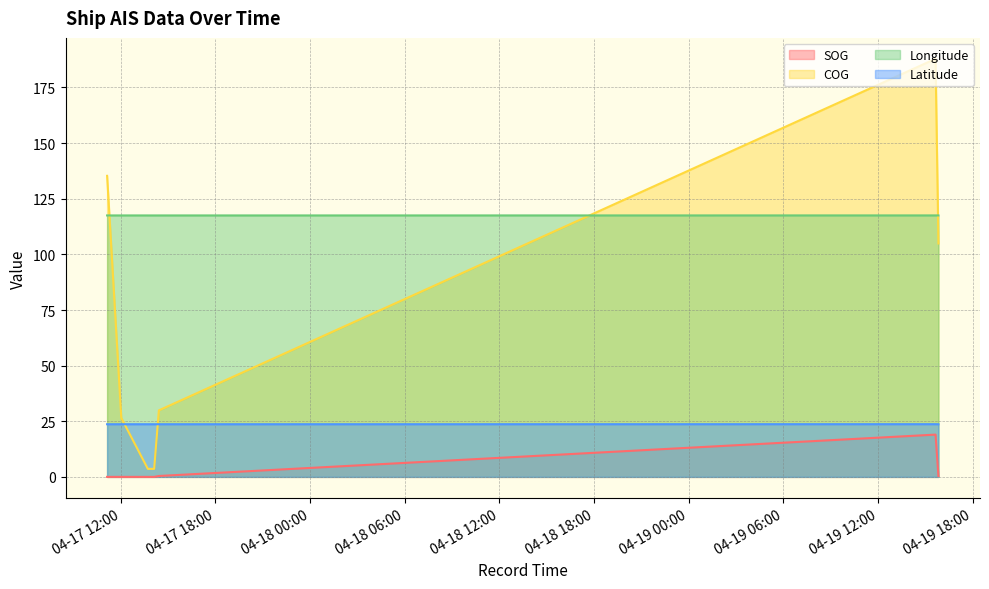

Is it true that Longitude equals 153.8 at 2024-04-17 12:02:00?

False